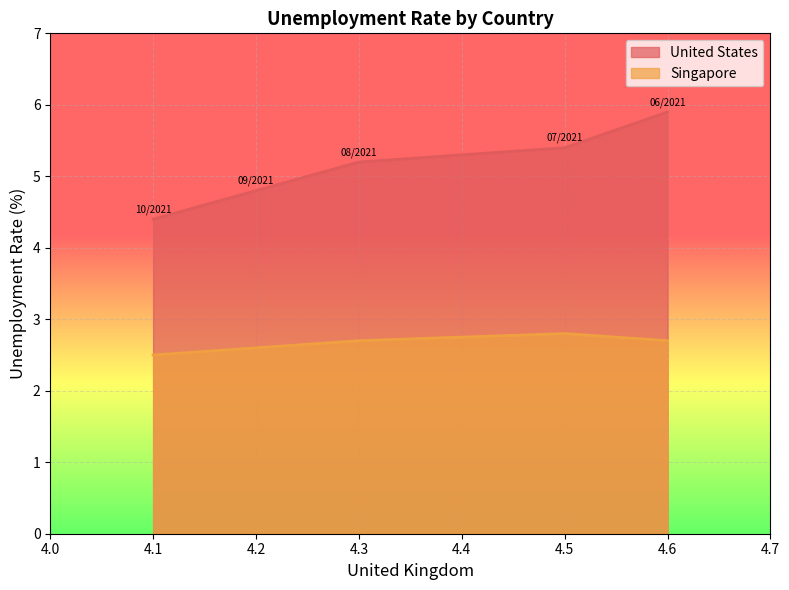

What are all the series names shown in the legend?

United States, Singapore